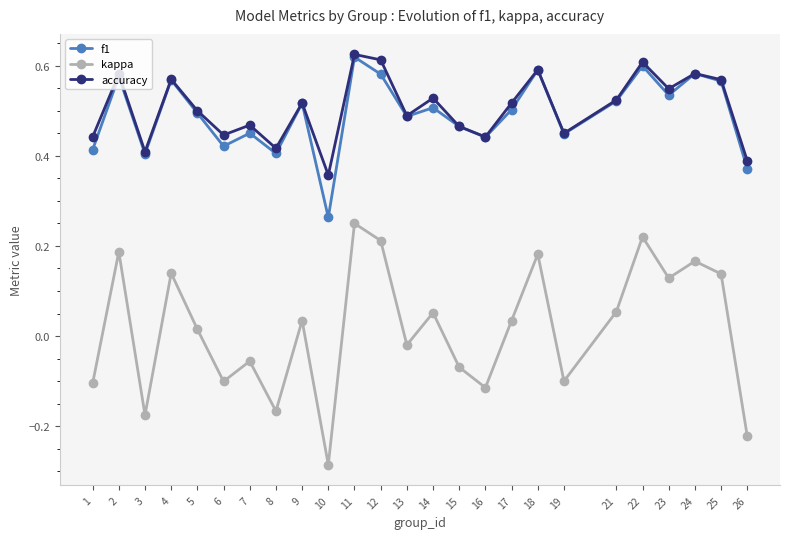

At which label is f1 closest to 0?

10